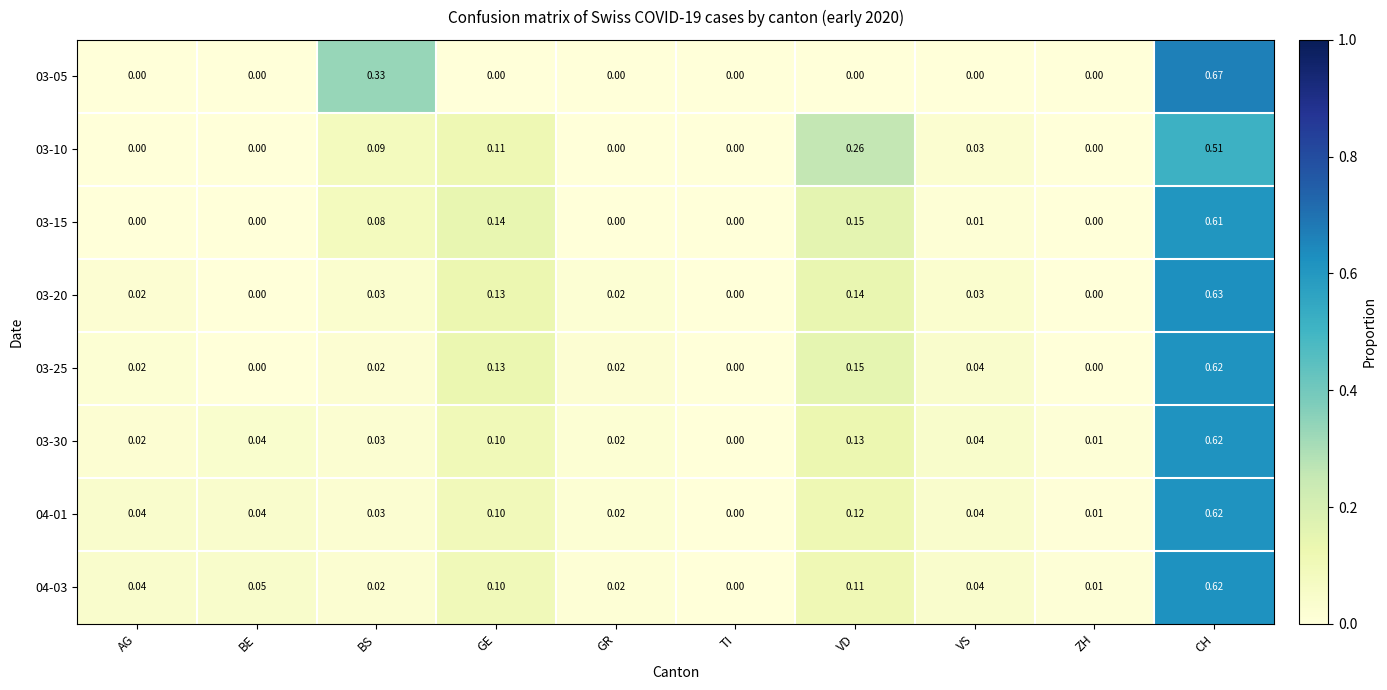

At which category is the sum across all series the highest?

CH